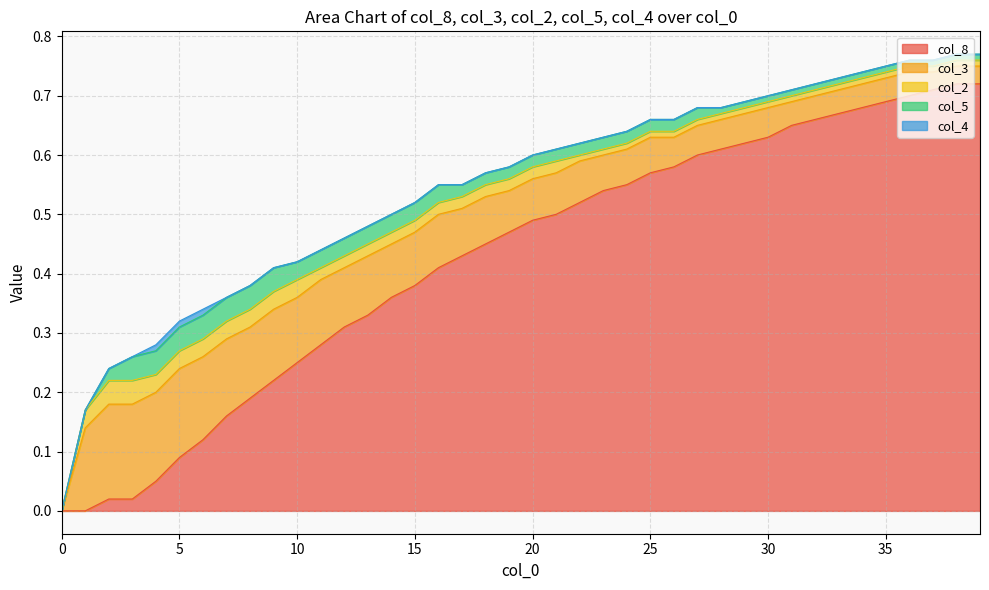

Does the chart have visible grid lines?

Yes